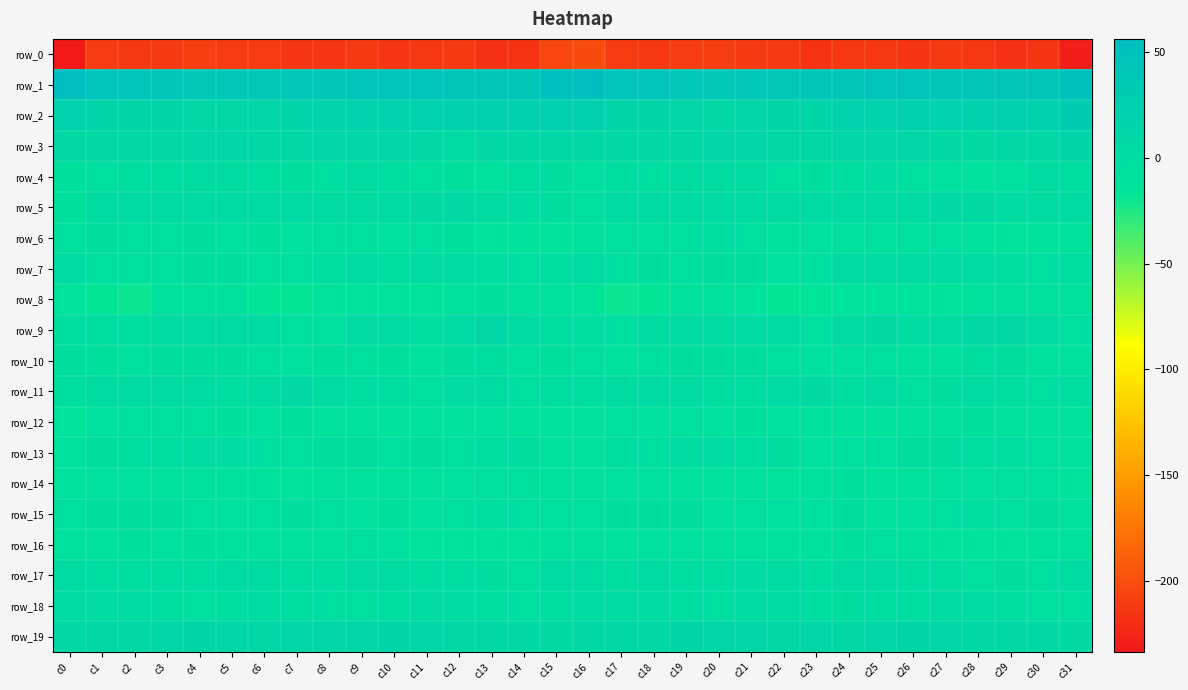

What is the spread (max minus min) of values at c12?

257.1